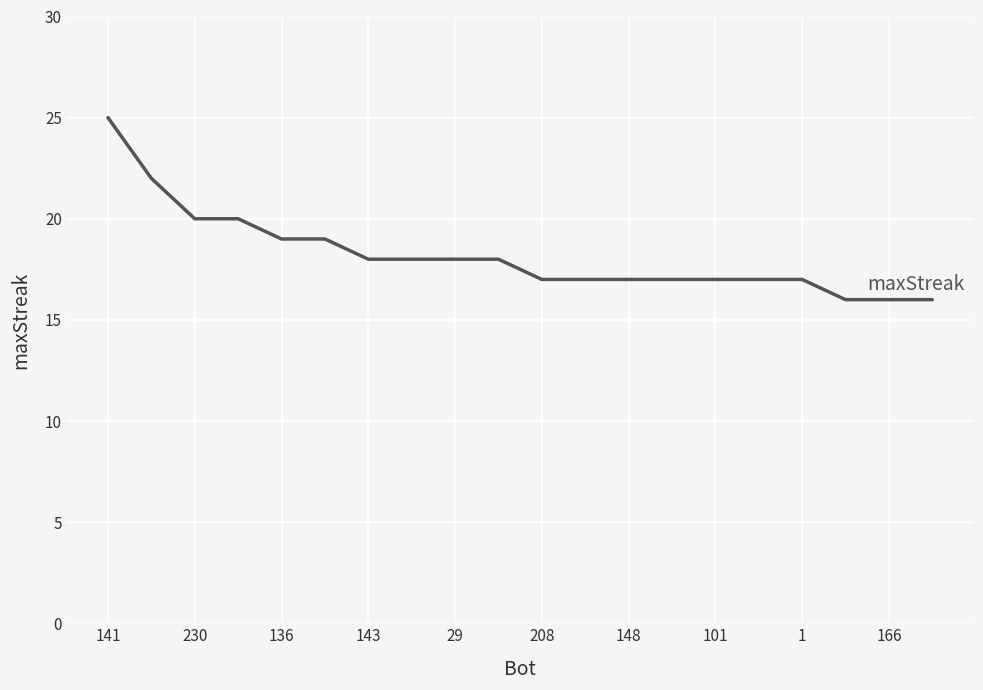

What is the greatest value displayed?

25